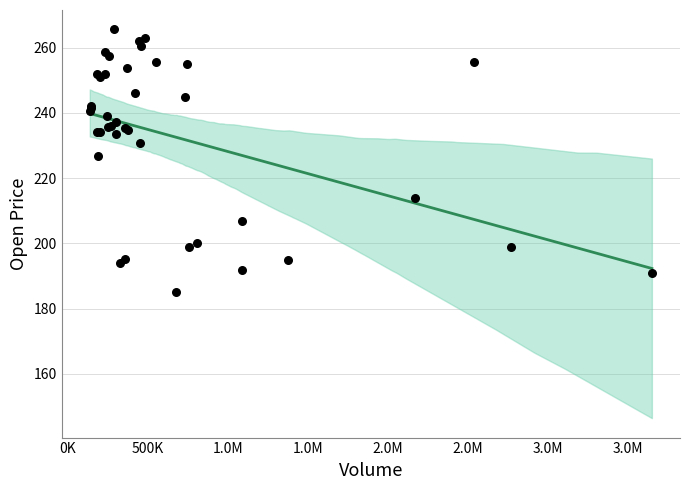

What Y value in the scatter plot is closest to 225?

226.7